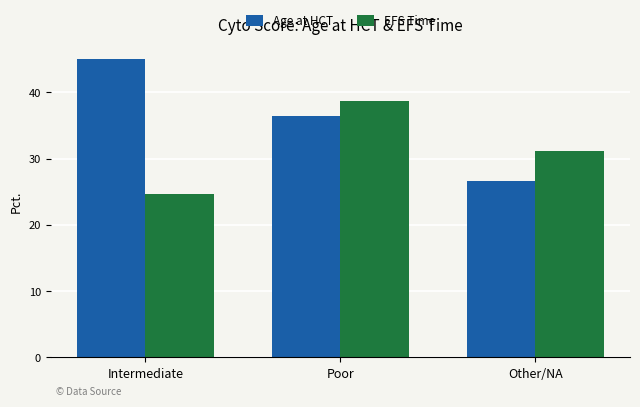

What is the sum of the Age at HCT values at Other/NA and Intermediate?

71.7